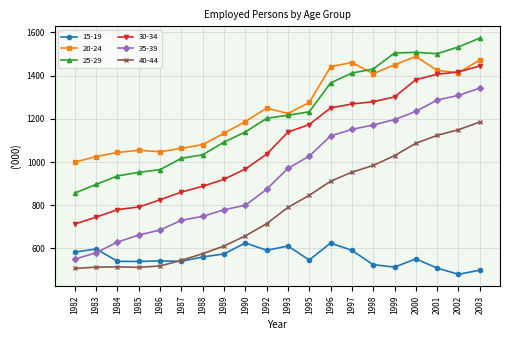

At which category is the sum across all series the highest?

2003